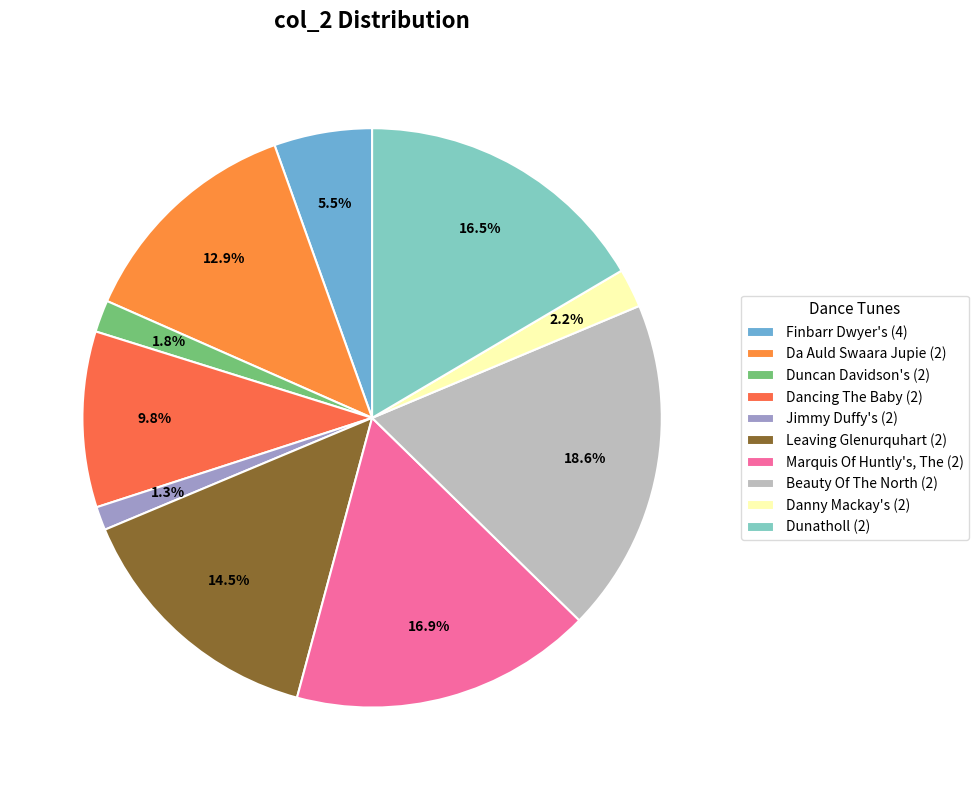

Is the sum of Dancing The Baby (2) and Duncan Davidson's (2) greater than half?

No